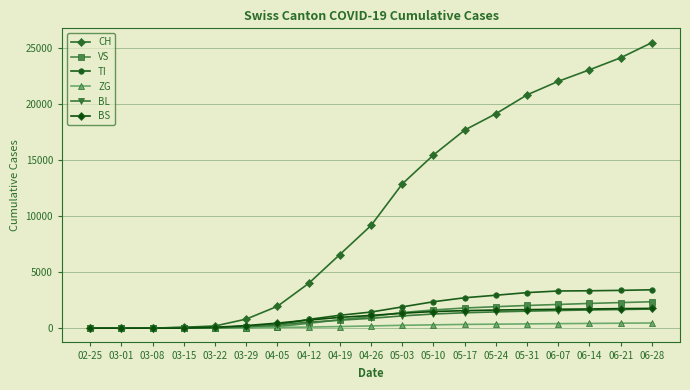

How many lines are shown in the chart?

6